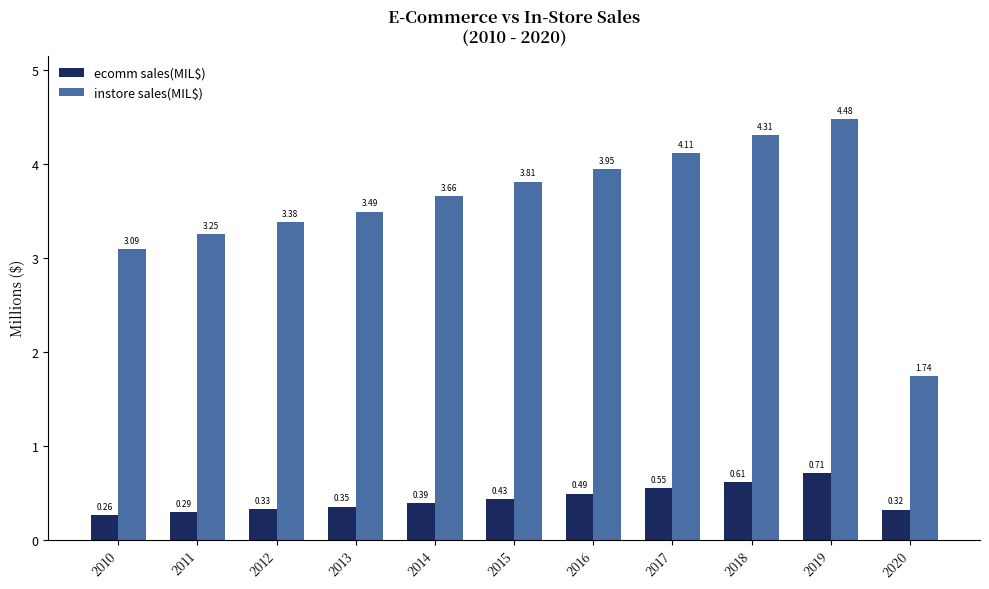

Which series has the widest spread of values?

instore sales(MIL$)